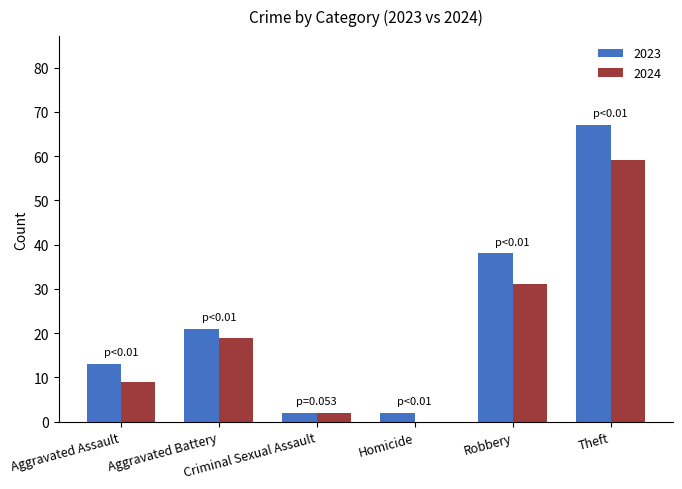

Reading right to left, extract all data points from this chart.

2023: 67	38	2	2	21	13
2024: 59	31	0	2	19	9